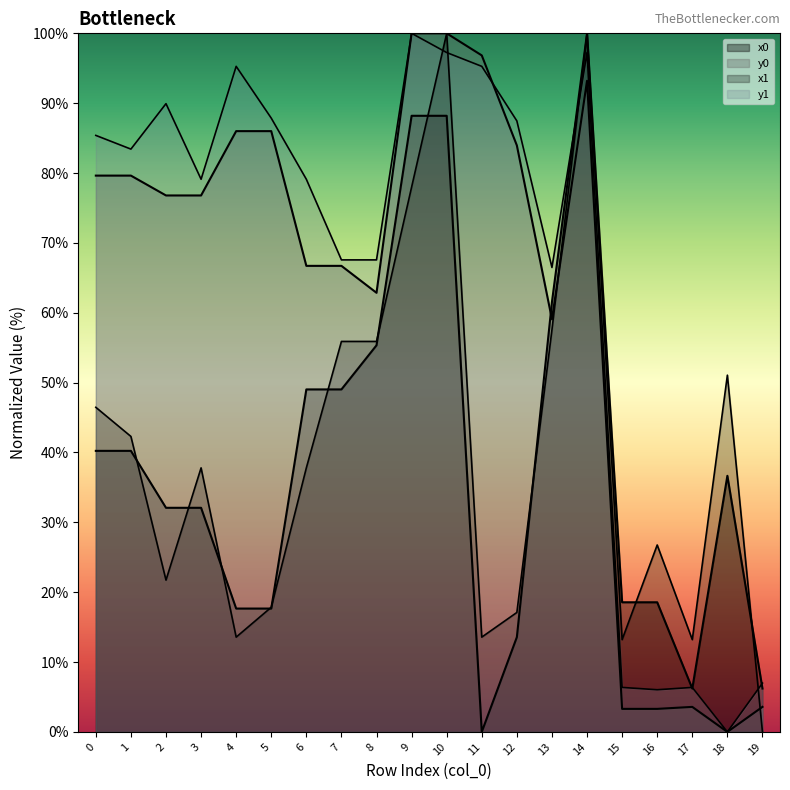

The y0 series shows 96.8 at 11. True or false?

True